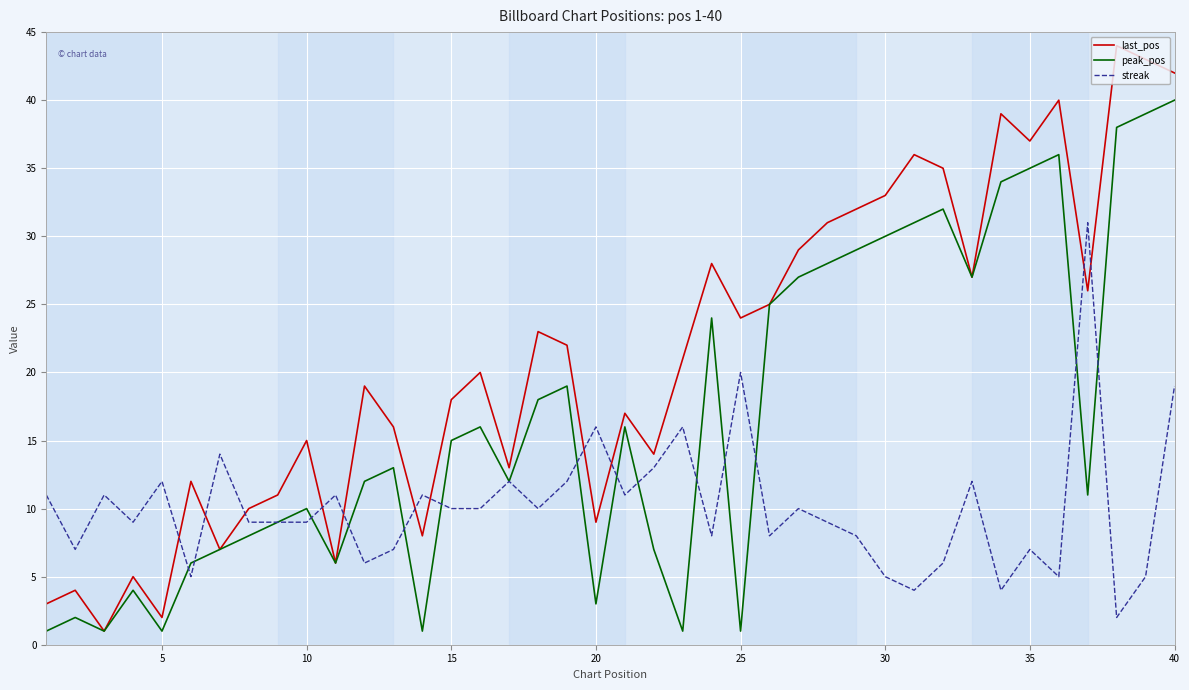

Which series has the largest total across all categories?

last_pos